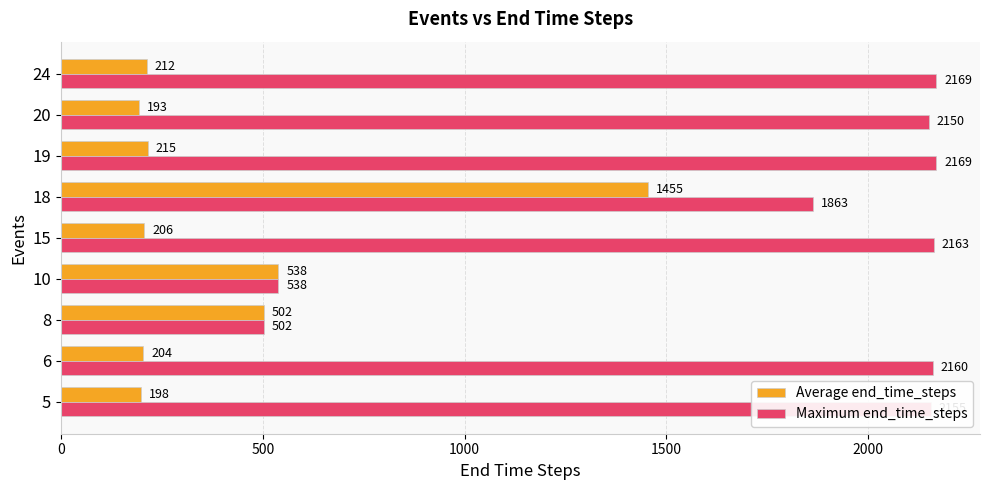

What is the greatest value displayed?

2169